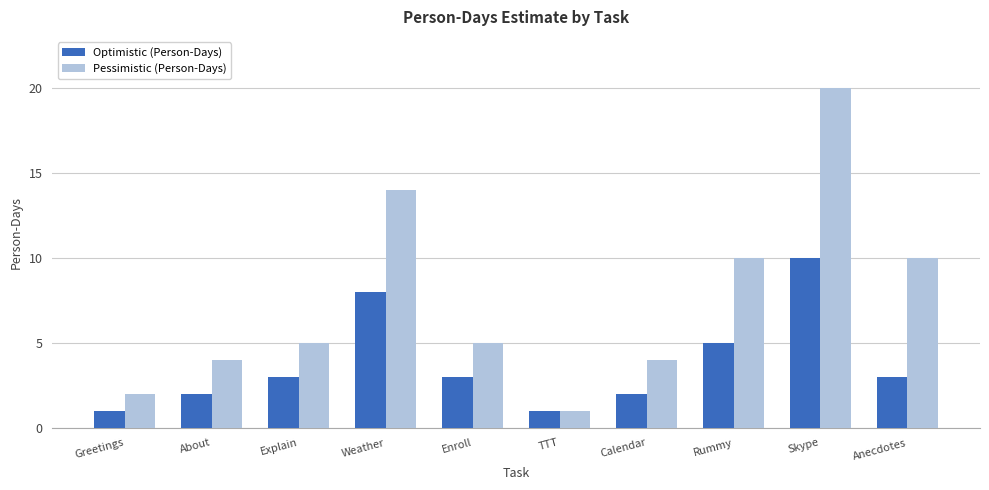

What is the highest value of the Optimistic (Person-Days) series?

10